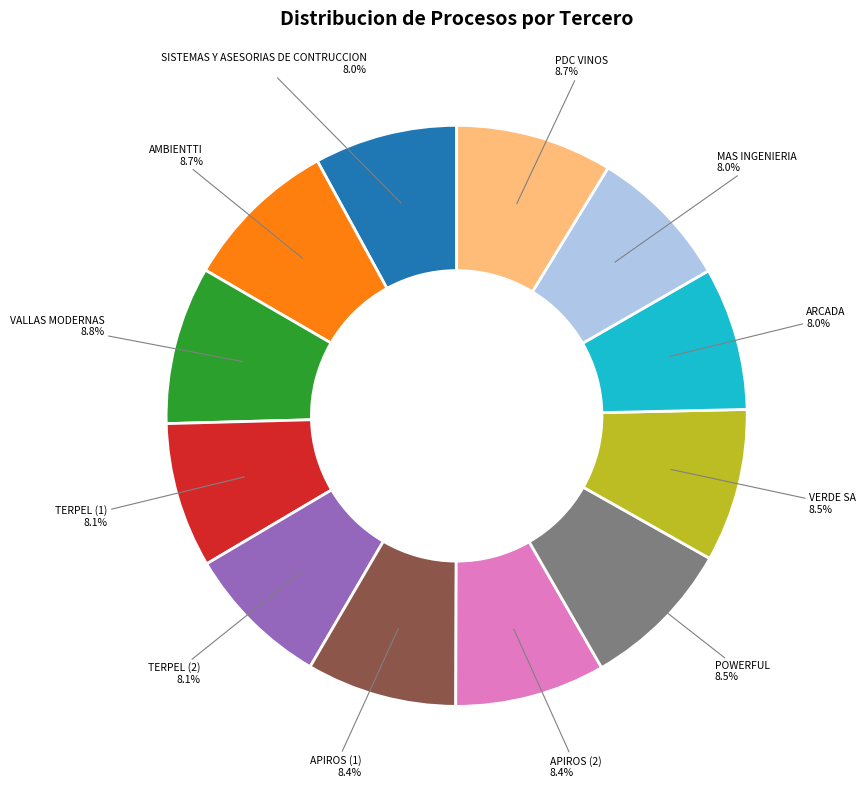

Is there any slice that represents more than half of the pie?

No